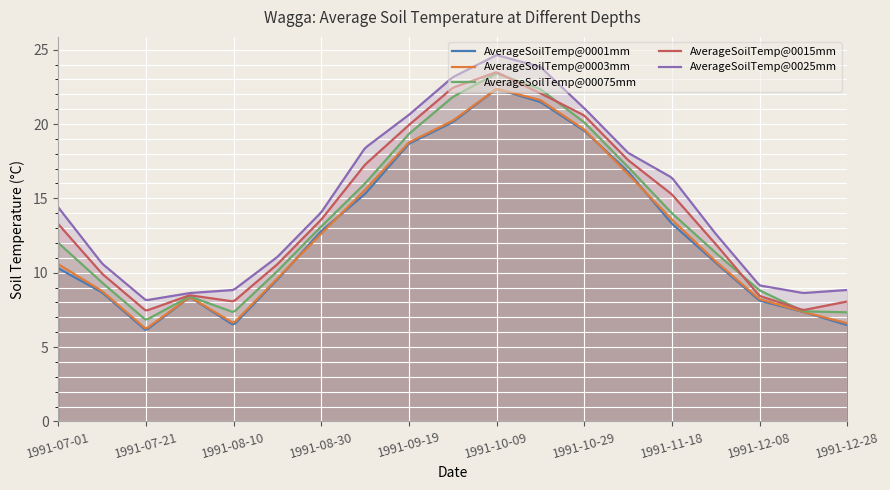

What are all the series names shown in the legend?

AverageSoilTemp@0001mm, AverageSoilTemp@0003mm, AverageSoilTemp@00075mm, AverageSoilTemp@0015mm, AverageSoilTemp@0025mm